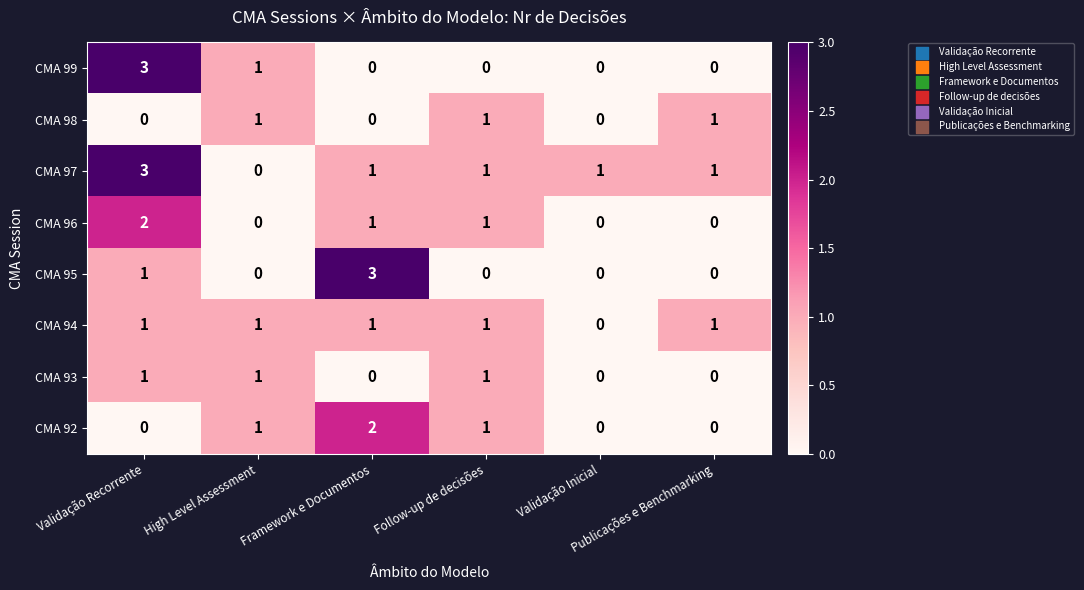

What is the maximum value for CMA 97?

3